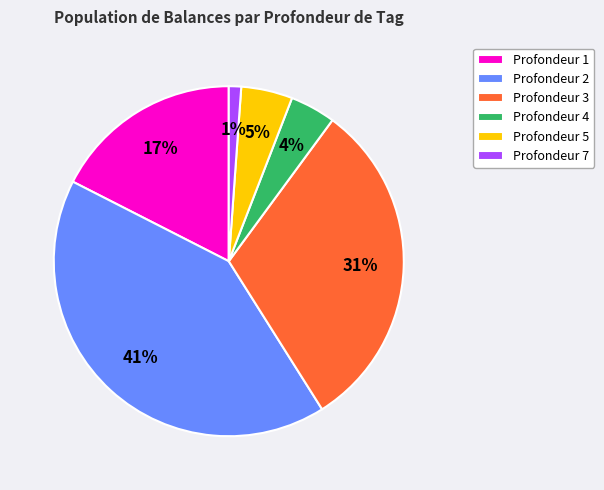

Which category has the biggest portion of the pie?

Profondeur 2